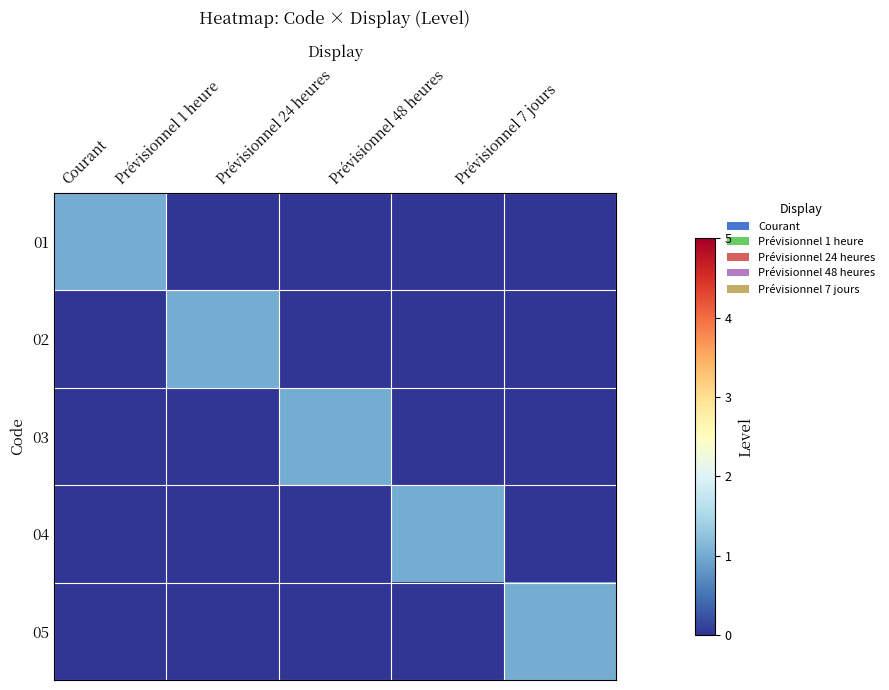

How many distinct data groups are displayed?

5